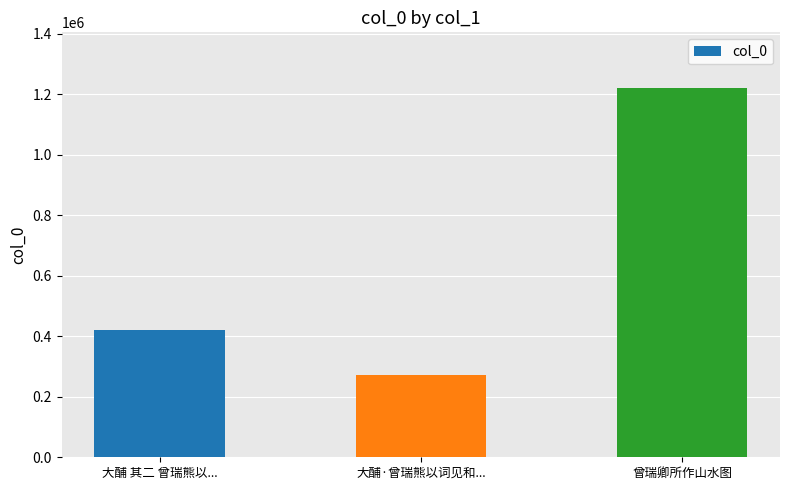

What is the sum of the values at 曾瑞卿所作山水图 and 大酺 其二 曾瑞熊以...?

1642287